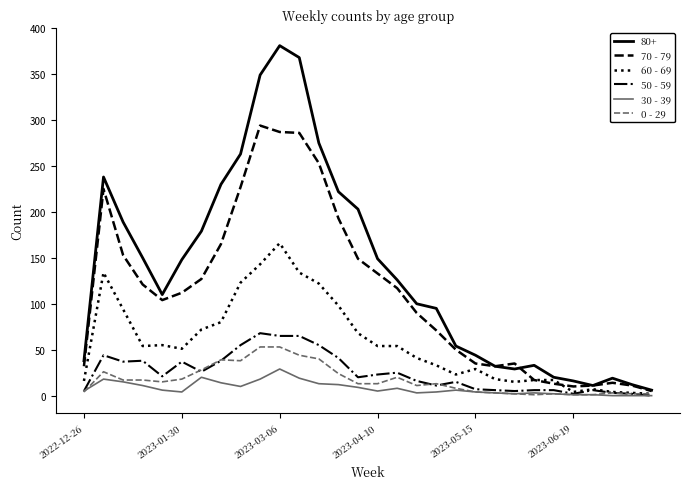

What is the maximum value shown in the chart?

381